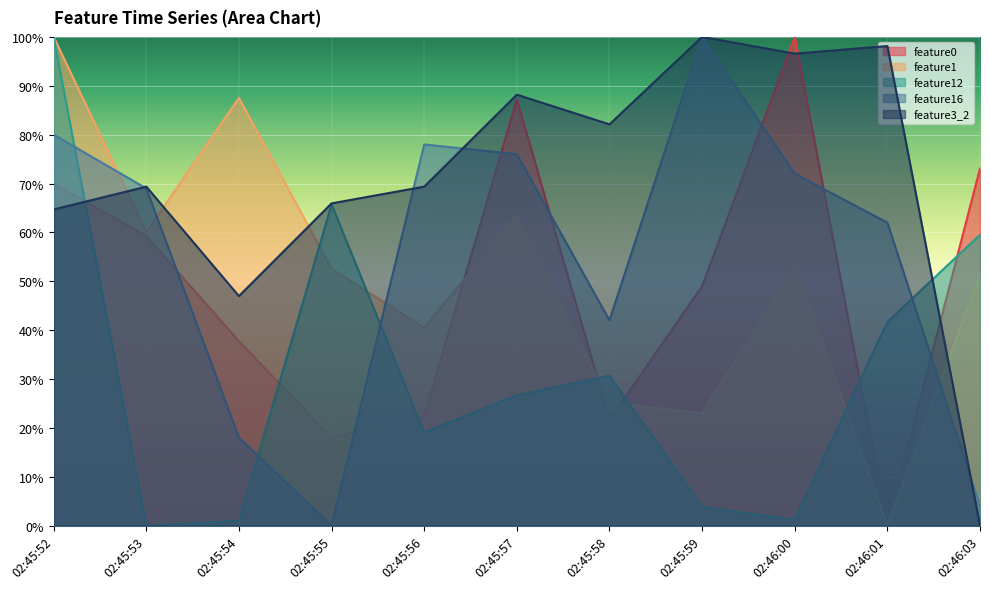

What is the difference between the feature0 values at 02:45:55 and 02:45:58?

3.6